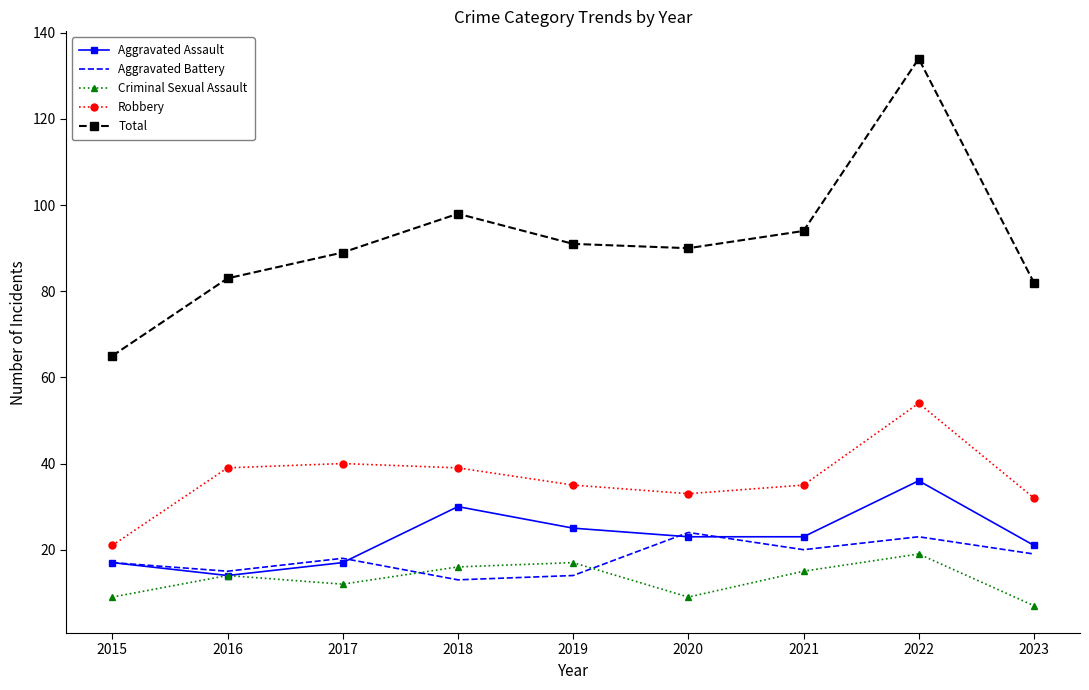

True or false: Robbery has more than 0 points higher than both neighbors.

True